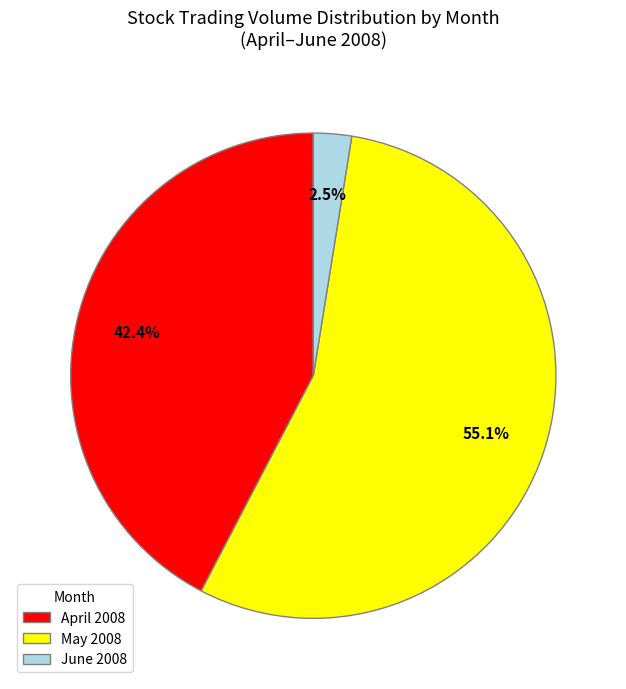

Which category has the biggest portion of the pie?

May 2008